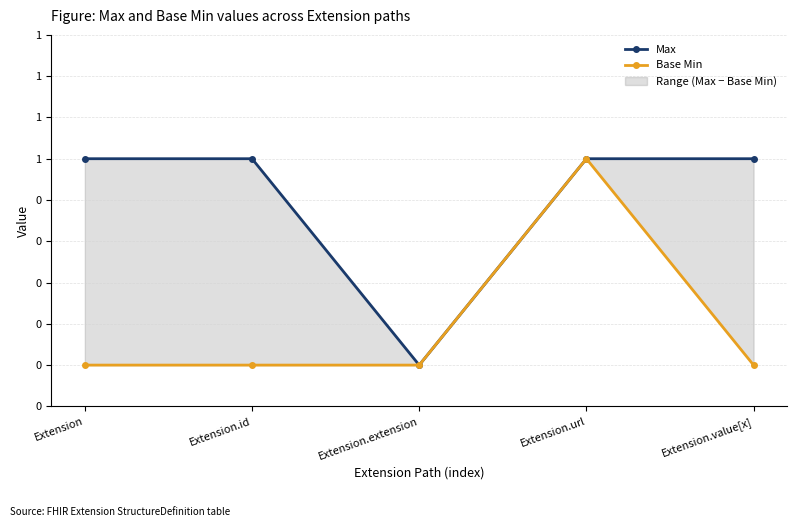

At Extension.id, list the series in order from largest to smallest.

Max, Base Min